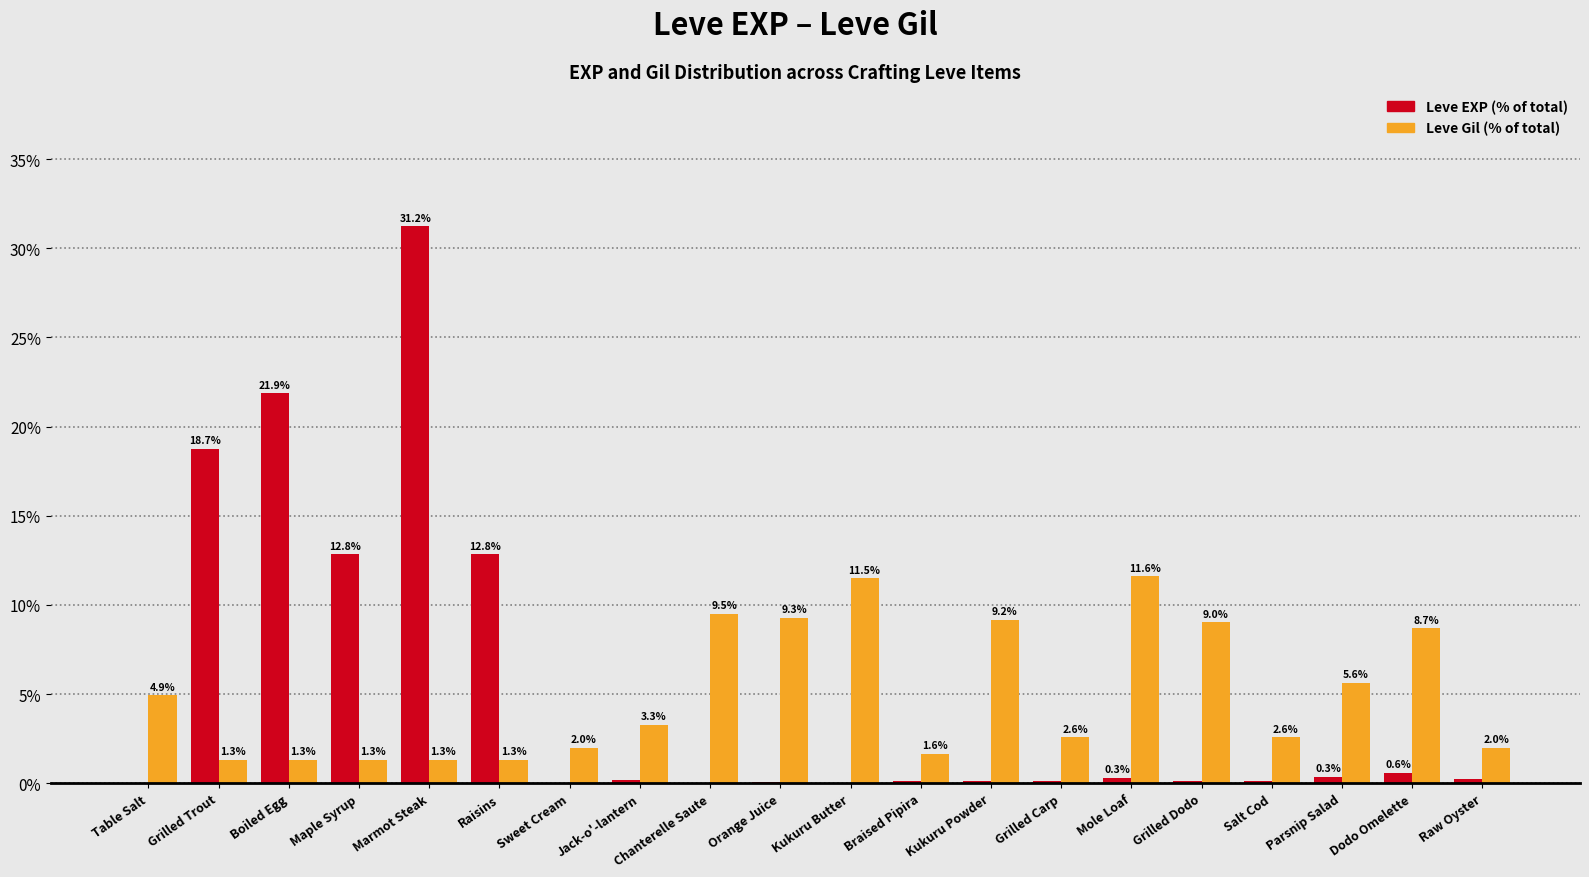

At which category is the sum across all series the highest?

Marmot Steak